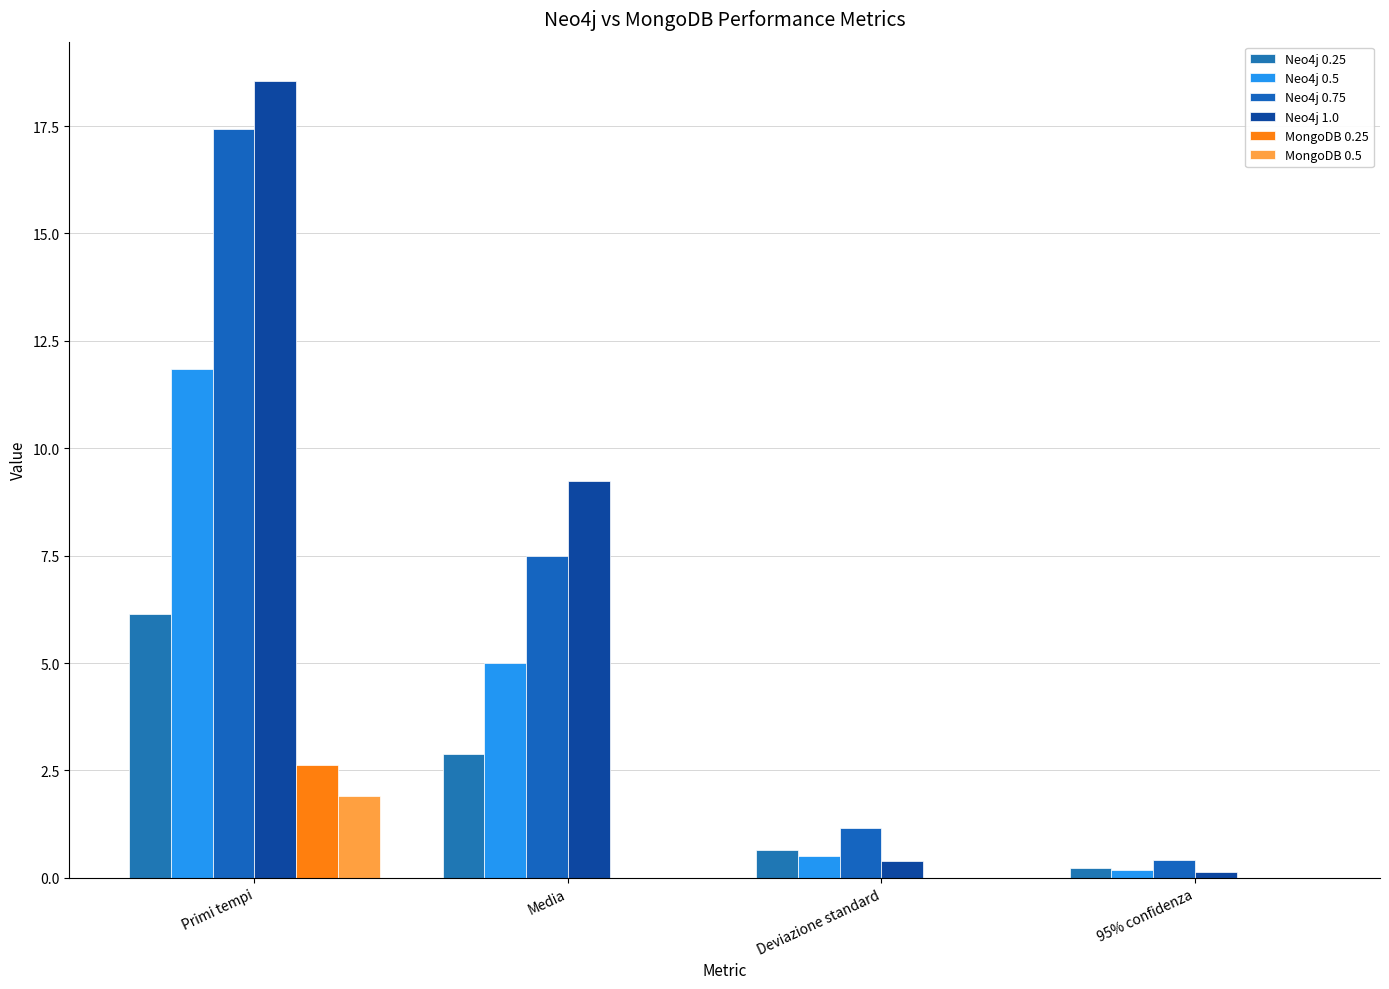

How many data points in Neo4j 1.0 are above 9?

2